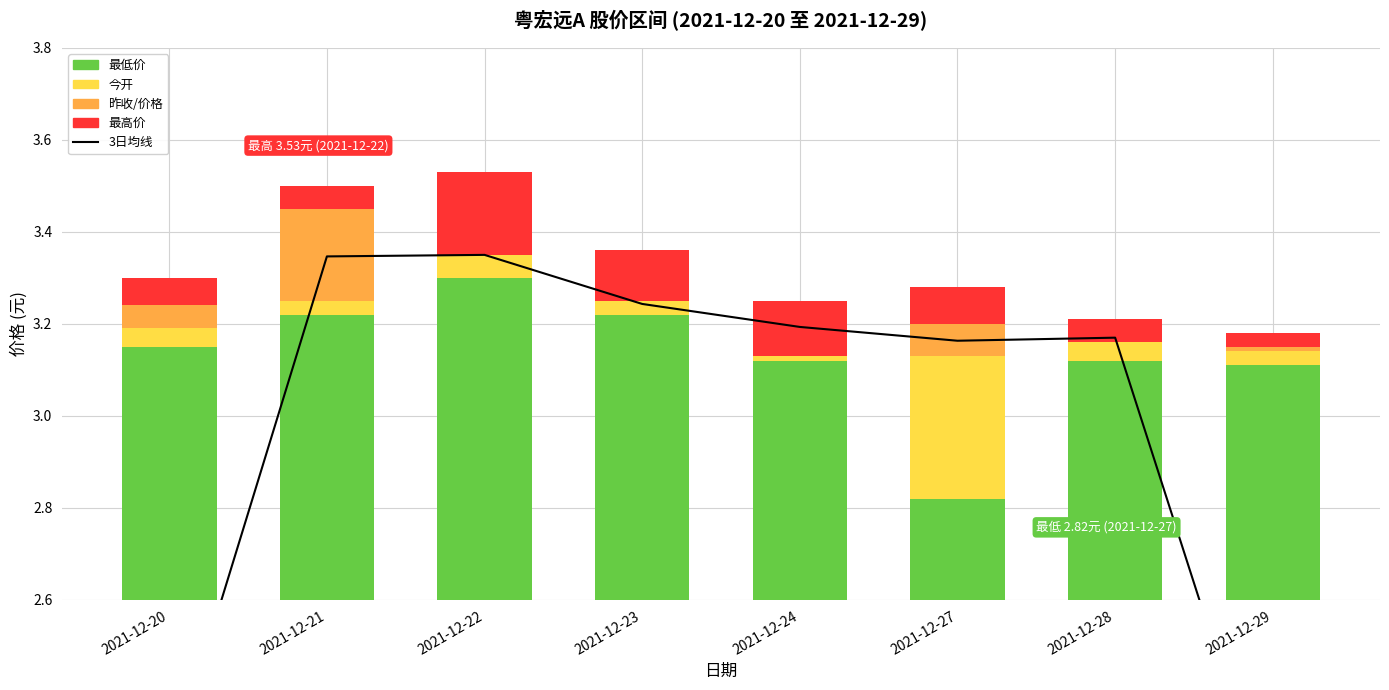

Which category has the lowest value in the 3日均线 series?

2021-12-29